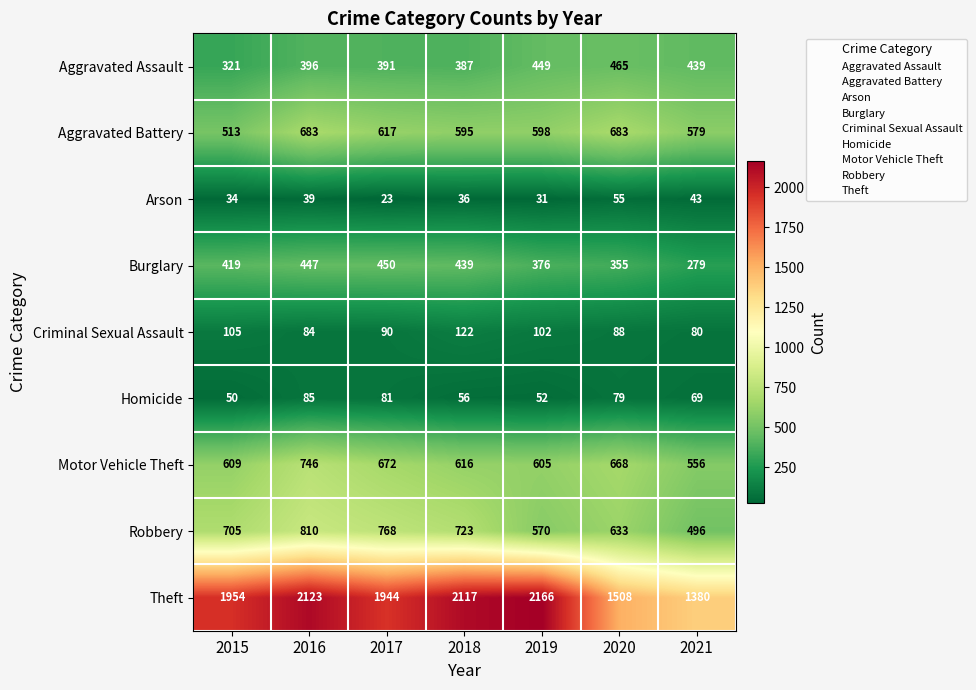

What is the difference between the maximum and minimum values in the Theft series?

786